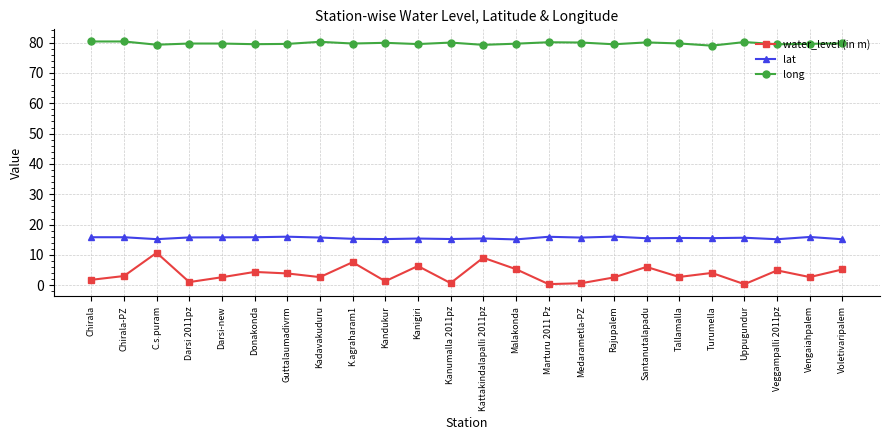

What is the difference between the highest and lowest values at Guttalaumadivrm?

75.7